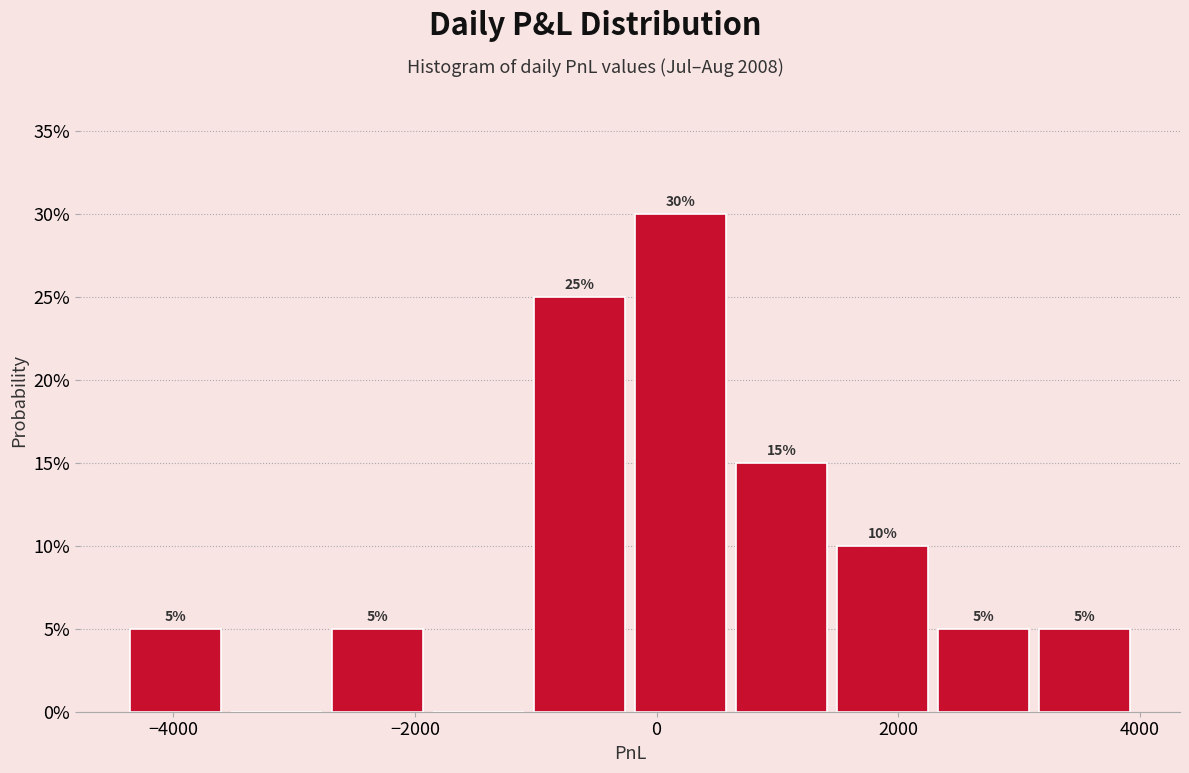

Over which range of the x-axis is the bar tallest?

-200 to 600